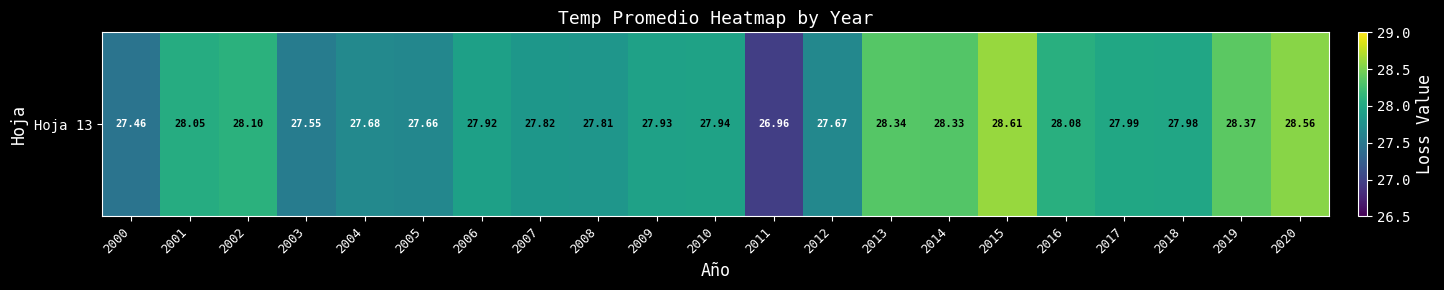

What is the change in value from 2005 to 2010?

+0.3